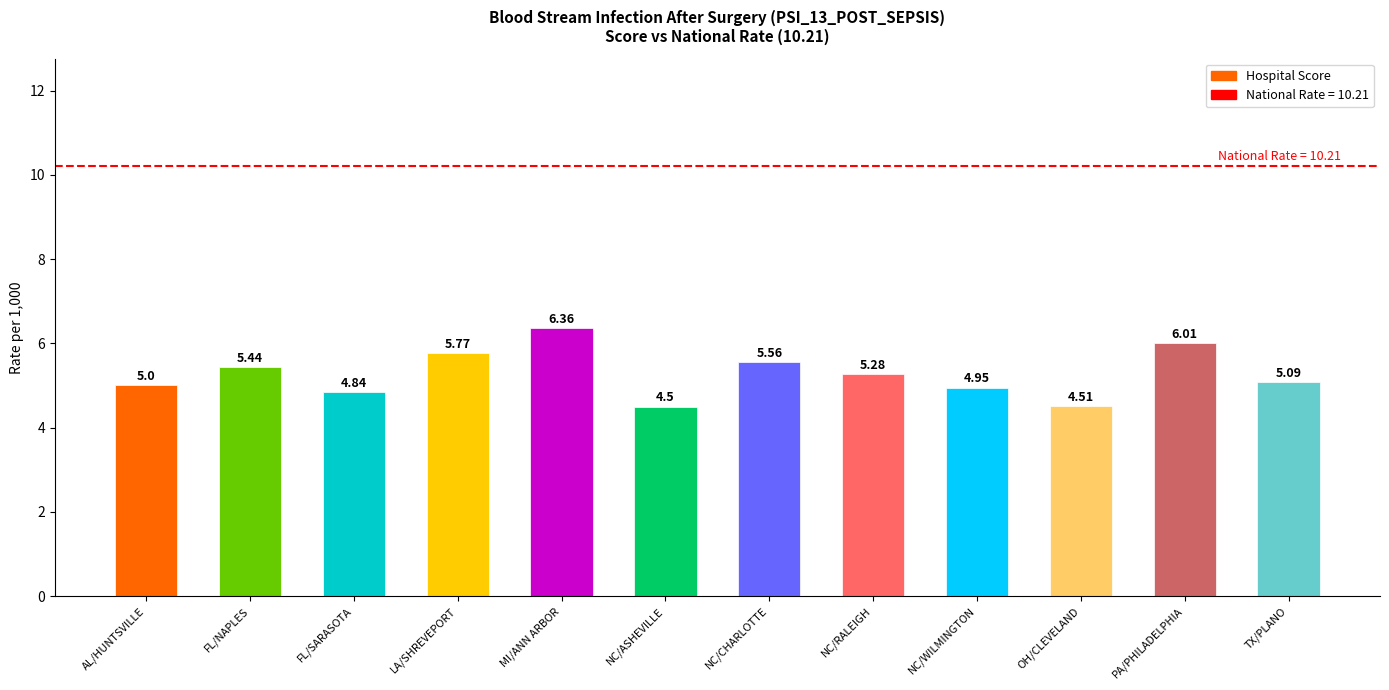

Which label corresponds to the largest value in the chart?

MI/ANN ARBOR